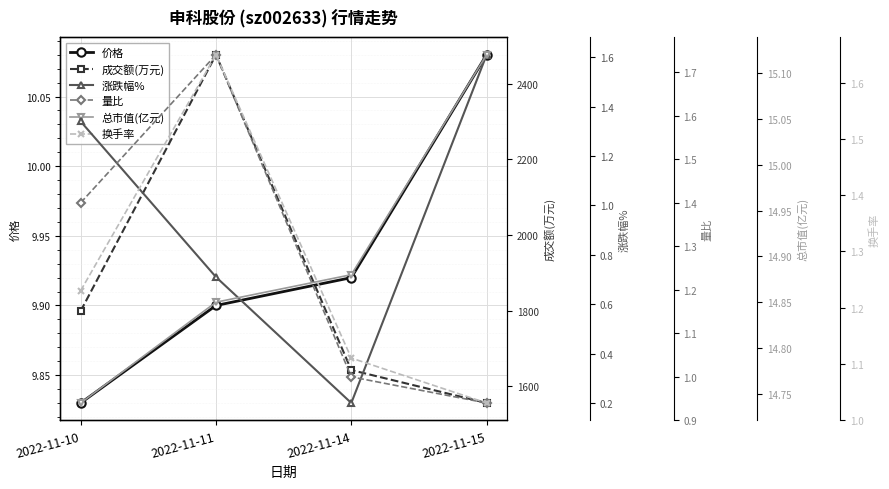

True or false: 总市值(亿元) and 成交额(万元) cross at least once.

False